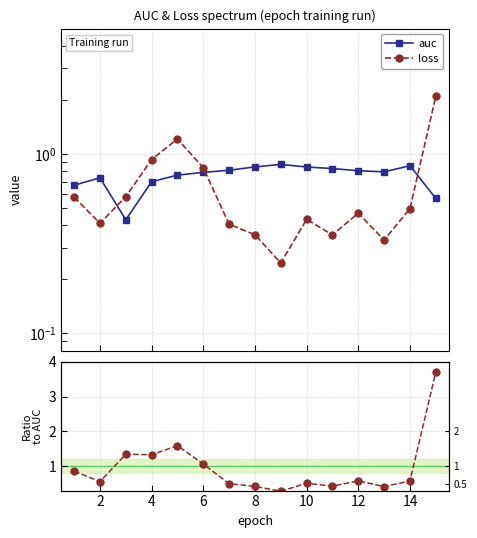

At 14, list the series in order from smallest to largest.

loss, loss / auc, auc